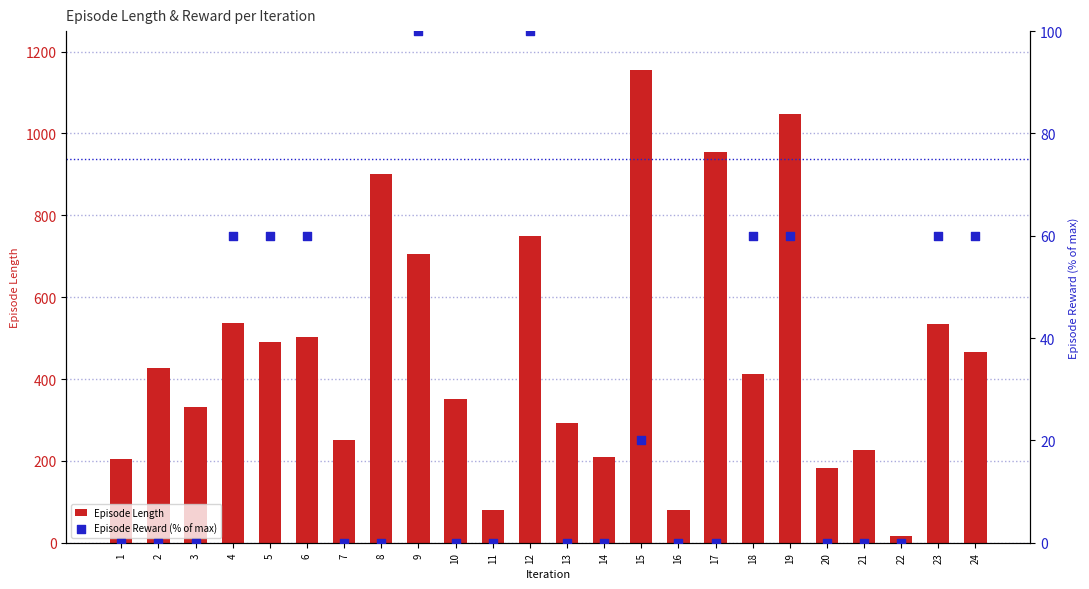

At how many categories does at least one series exceed 628?

6